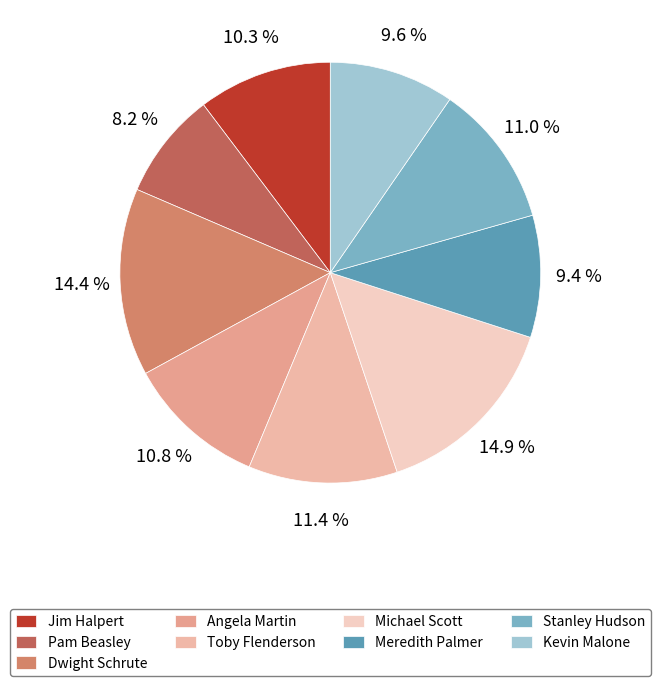

Is it true that Jim Halpert is 16% of the pie?

False